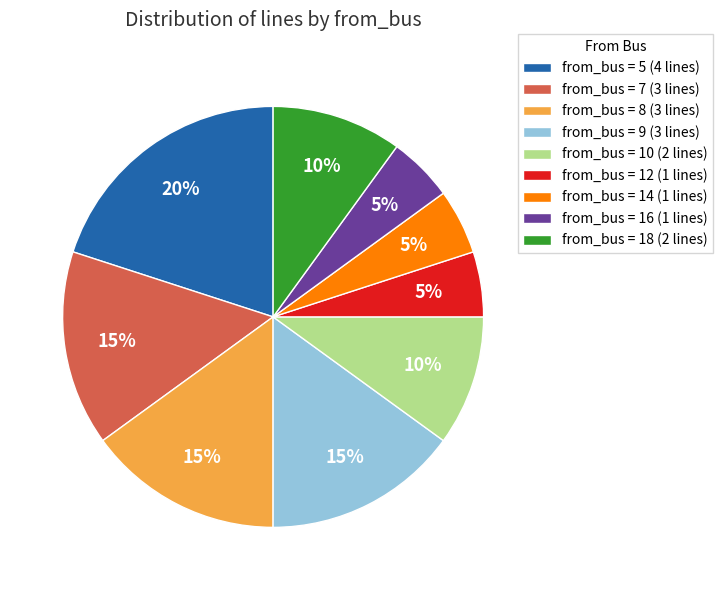

Which slice is the largest?

from_bus = 5 (4 lines)